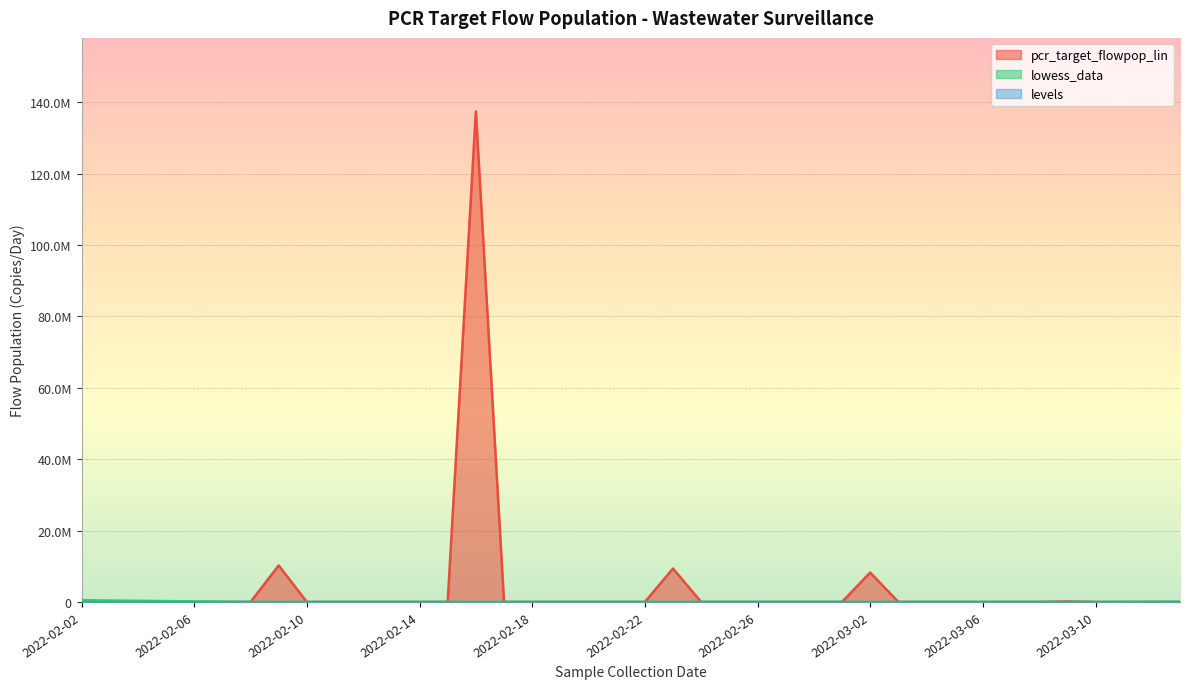

After their last crossing, which series has the higher values: levels or pcr_target_flowpop_lin?

levels